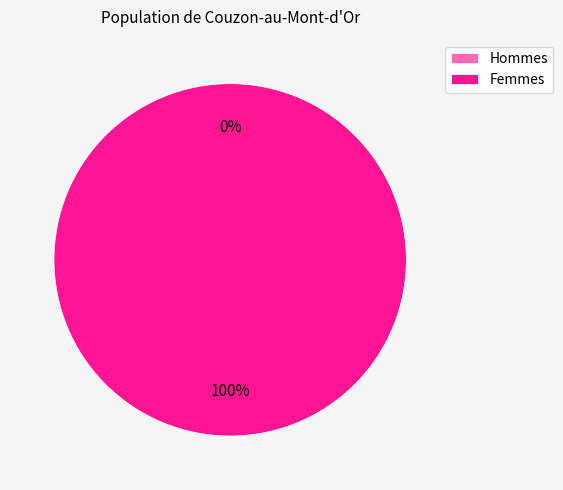

What percentage is the 1 slice, to the nearest percent?

100%